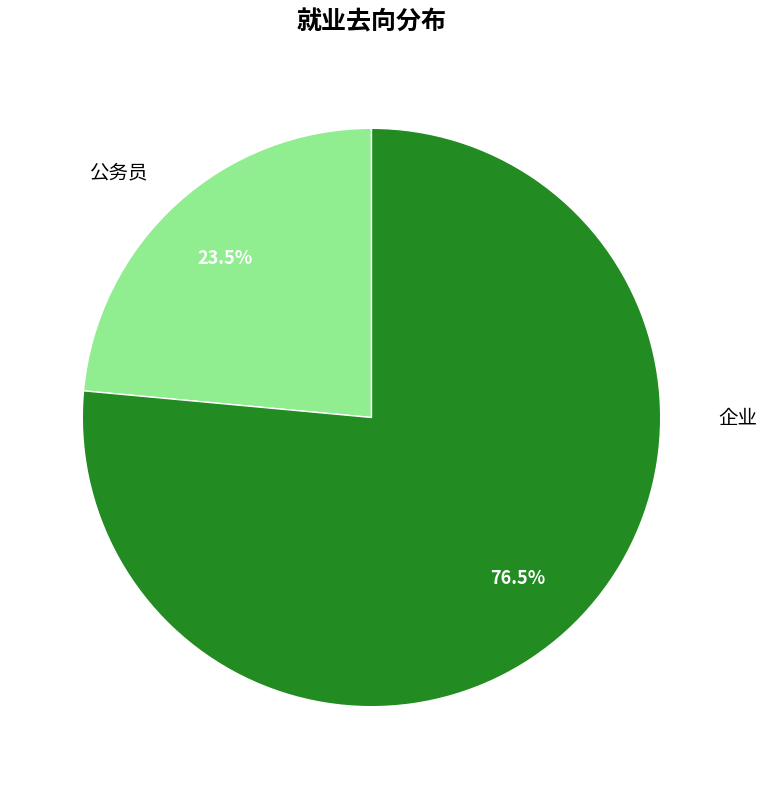

Between 企业 and 公务员, which is larger?

企业